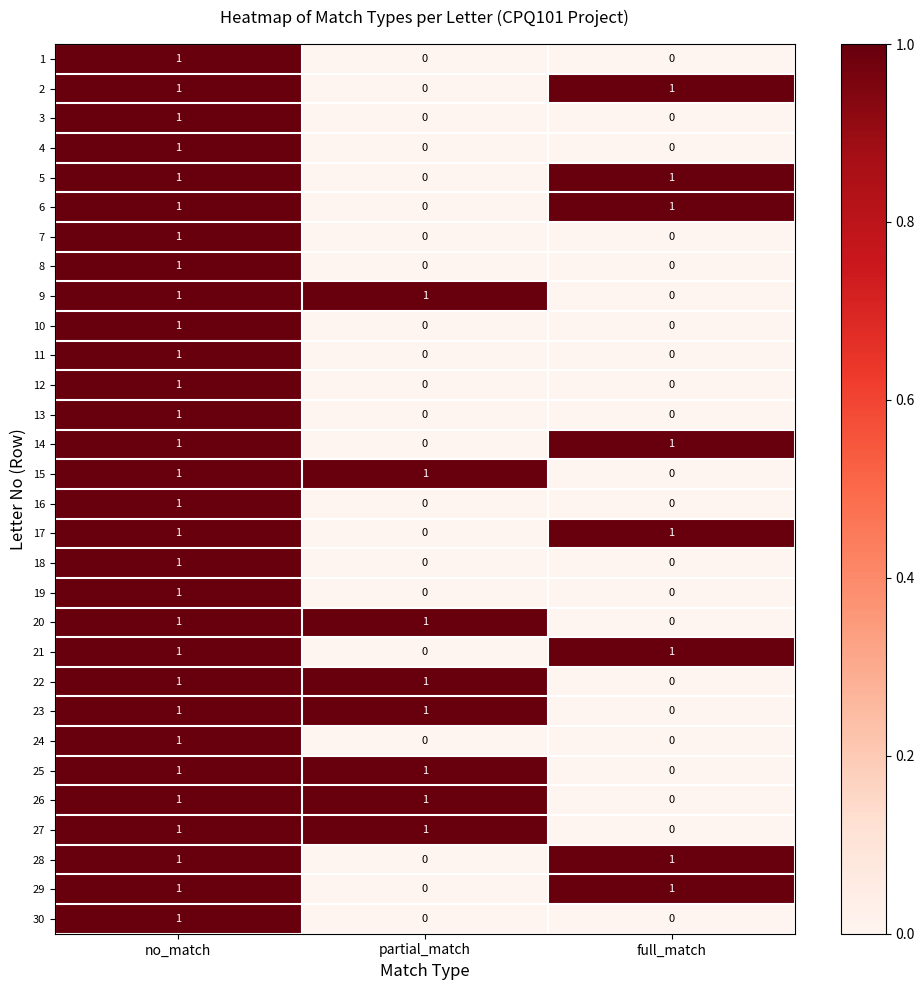

At how many categories does at least one series exceed 0?

3